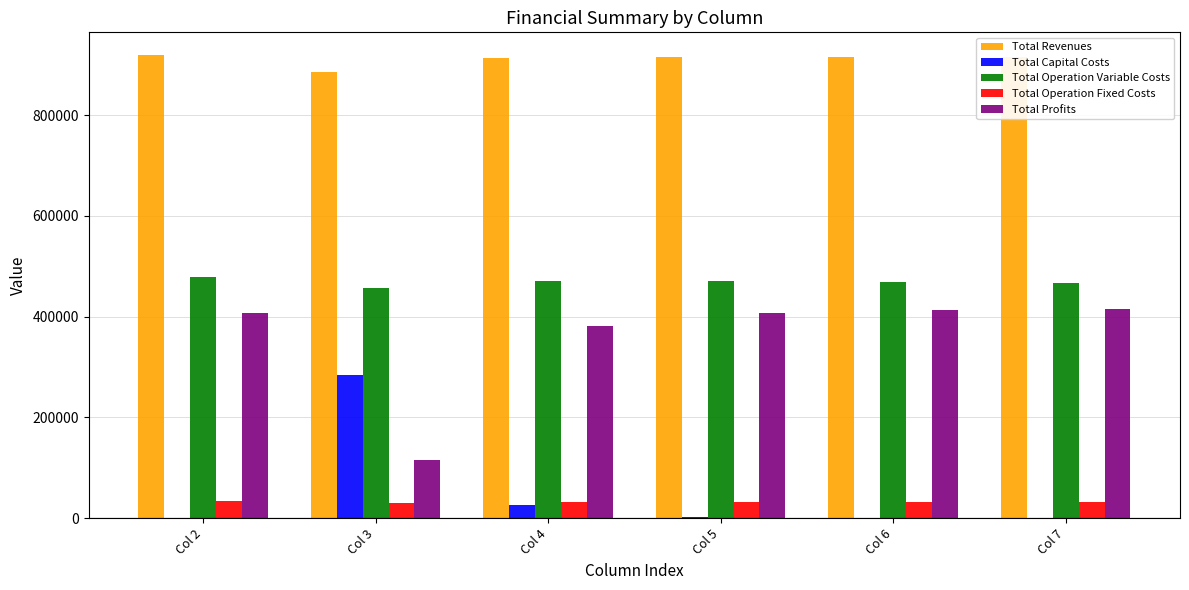

Which series has the largest total across all categories?

Total Revenues